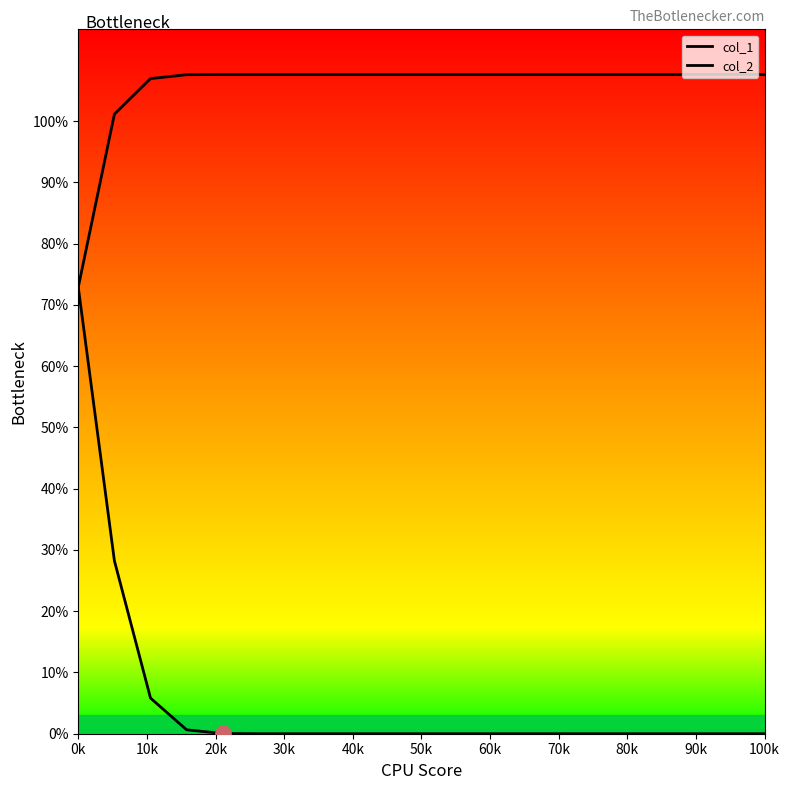

Which series reaches the minimum Y coordinate?

col_1